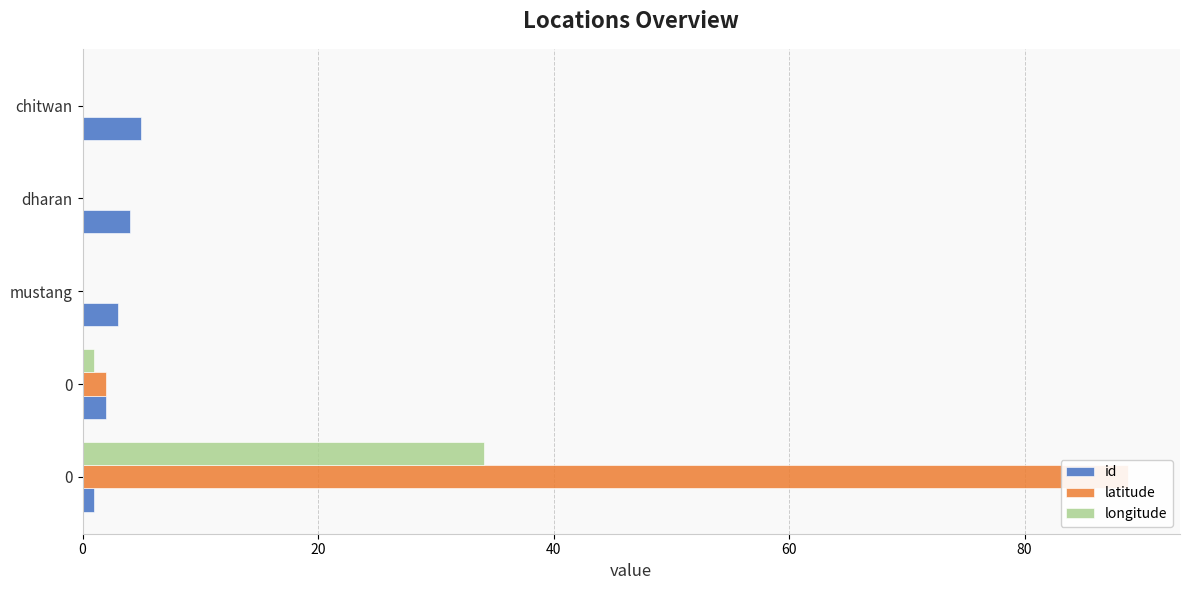

True or false: longitude has a value of -11.6 at mustang.

False